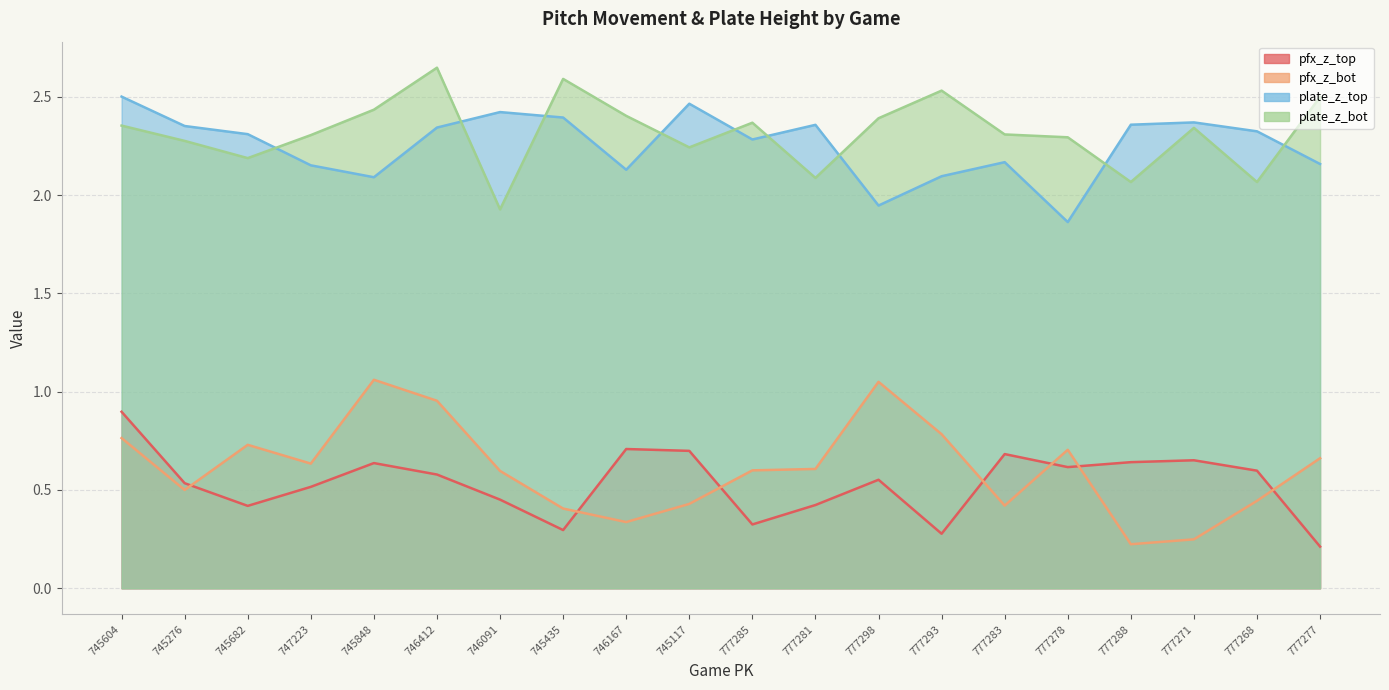

True or false: pfx_z_top and plate_z_top cross at least once.

False